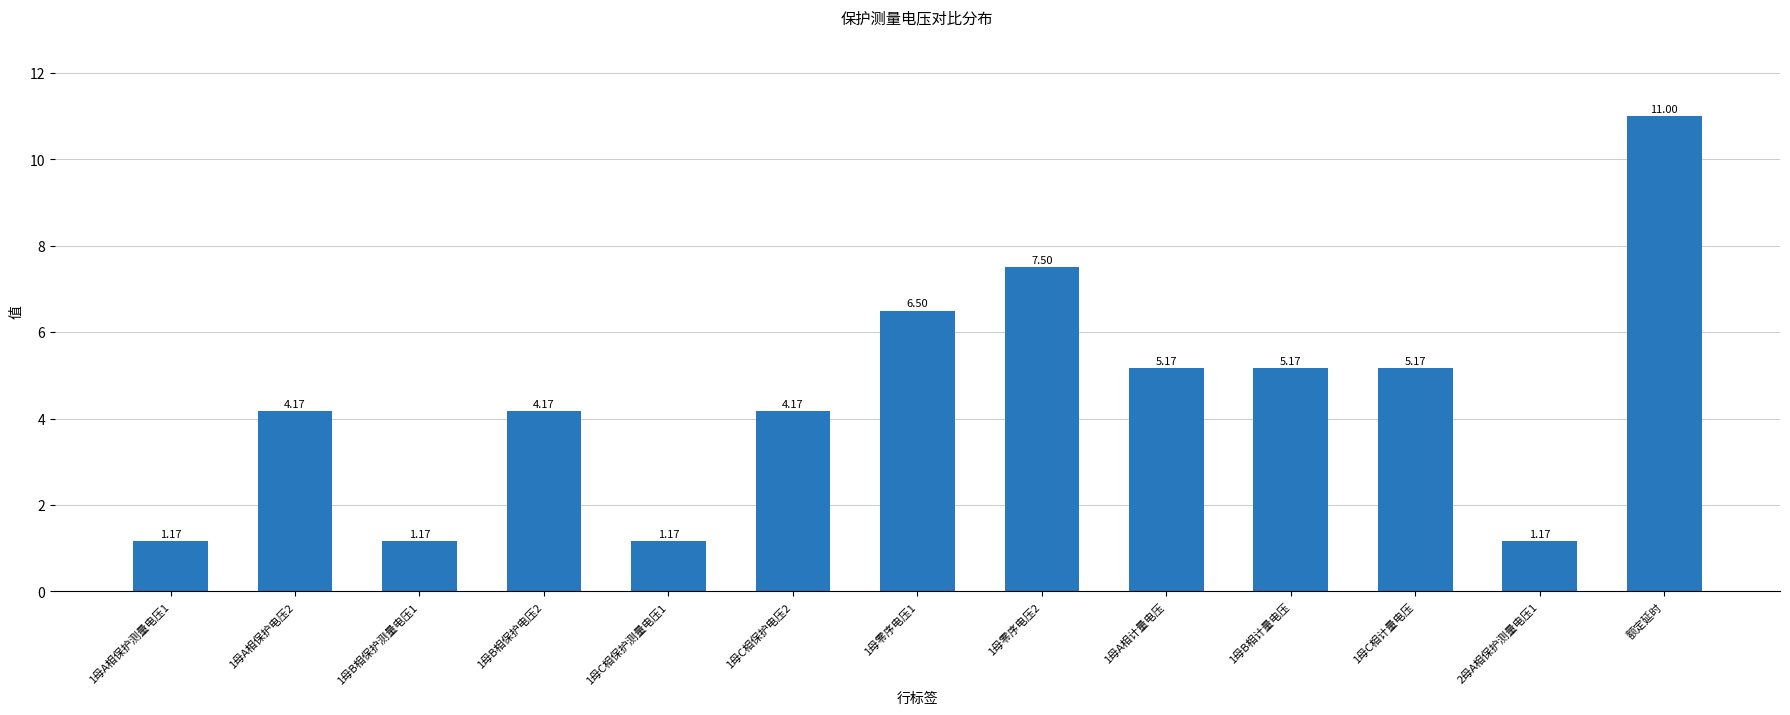

Which label corresponds to the largest value in the chart?

额定延时